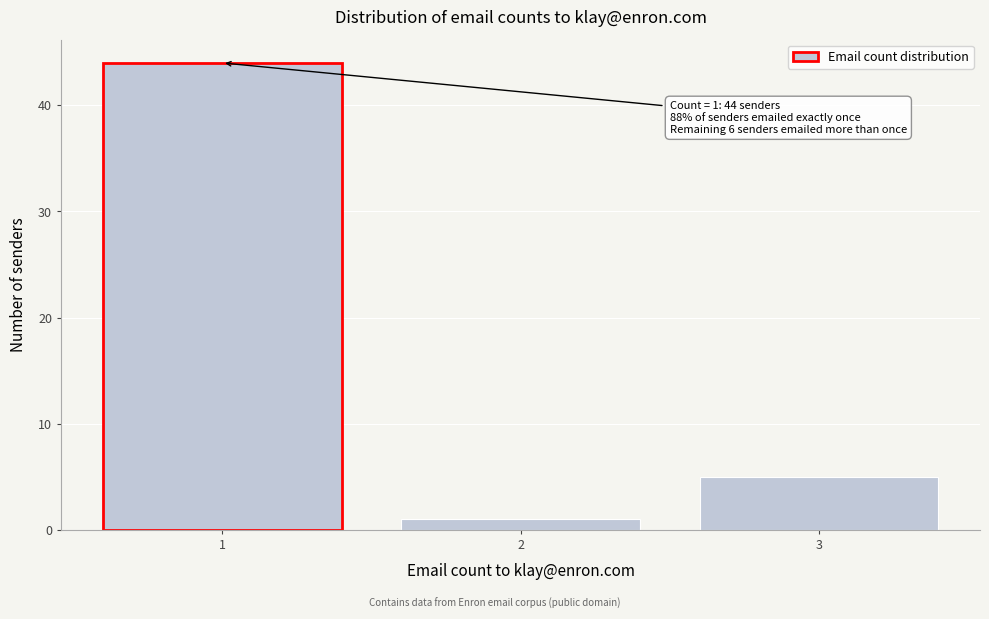

Reading left to right, extract all data points from this chart.

1=44	2=1	3=5